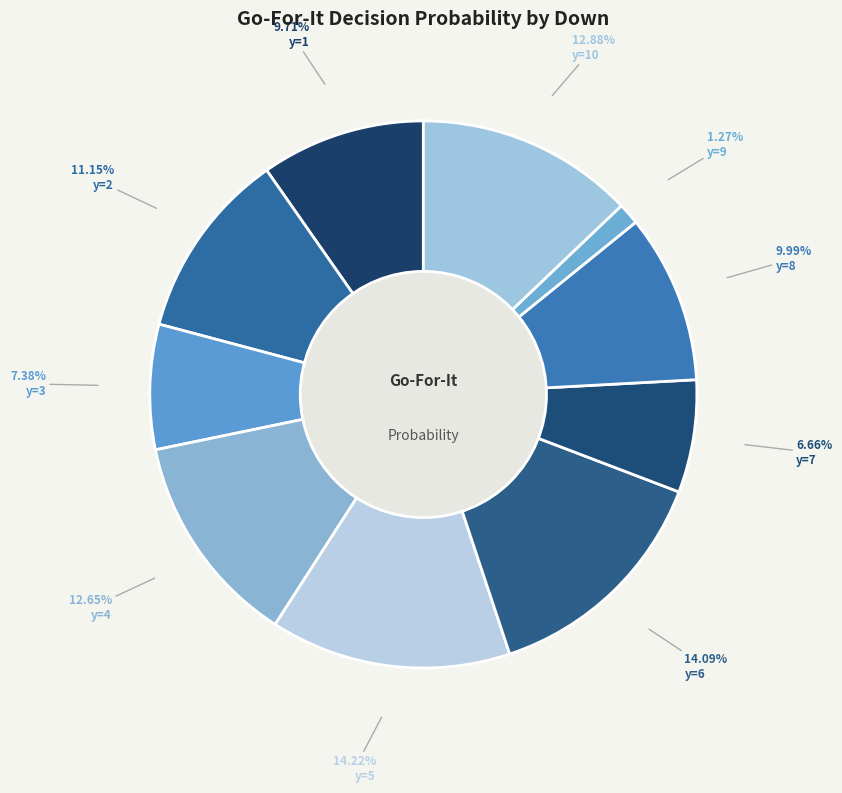

Count the number of slices in the pie.

10